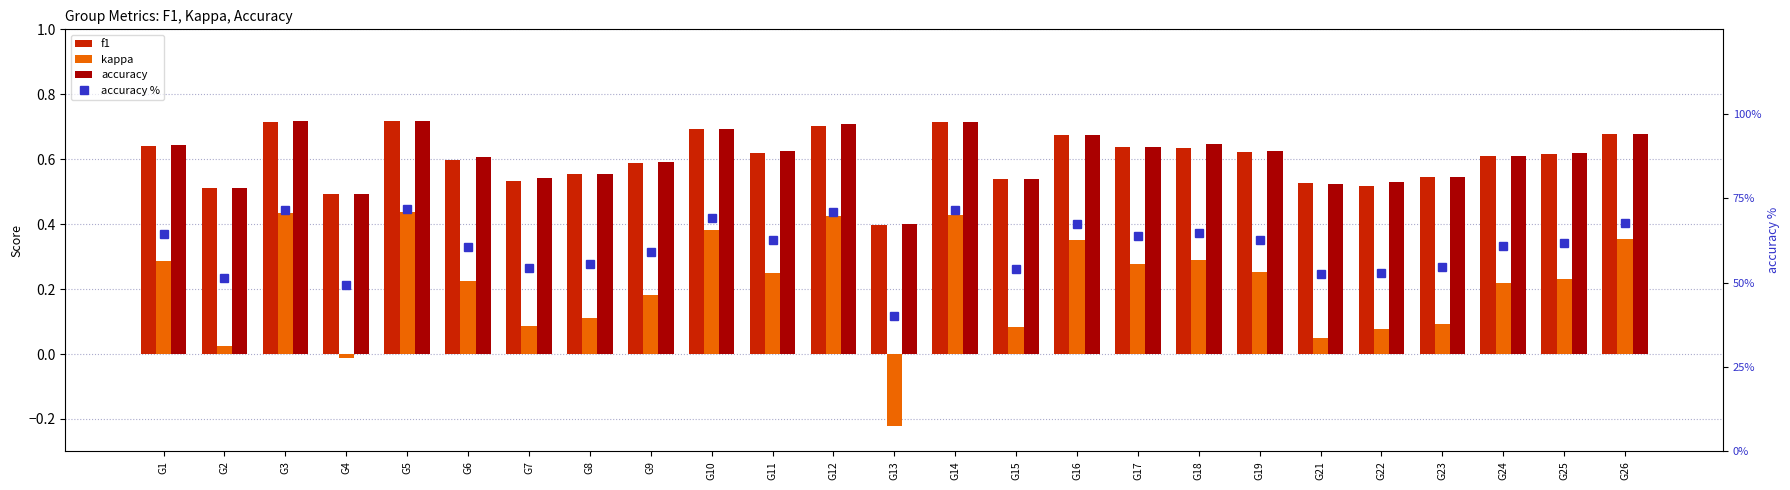

Which series has the largest total across all categories?

accuracy %